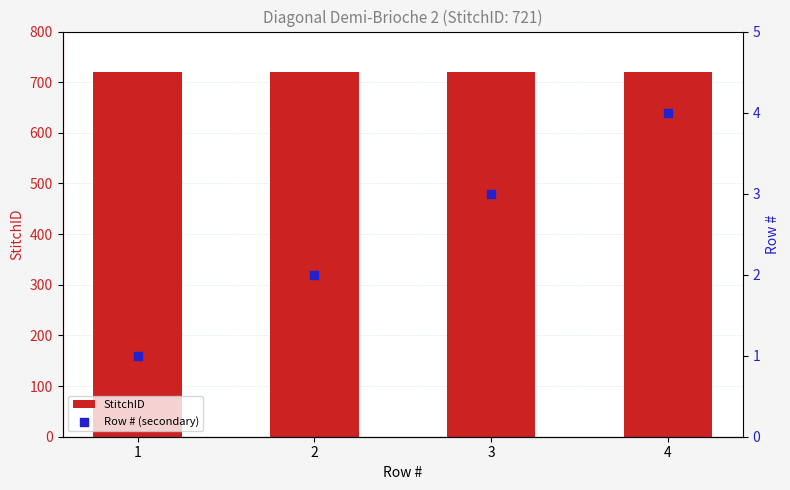

What is the total value across all series at 2?

723